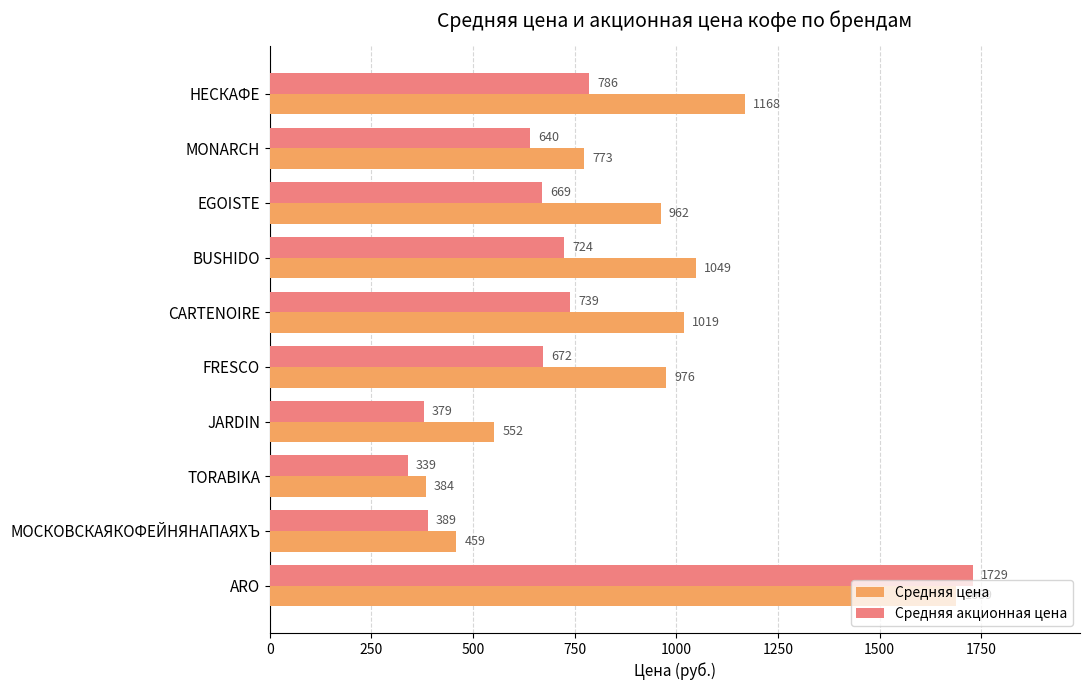

What is the difference between the maximum and second lowest values in the Средняя цена series?

1230.0